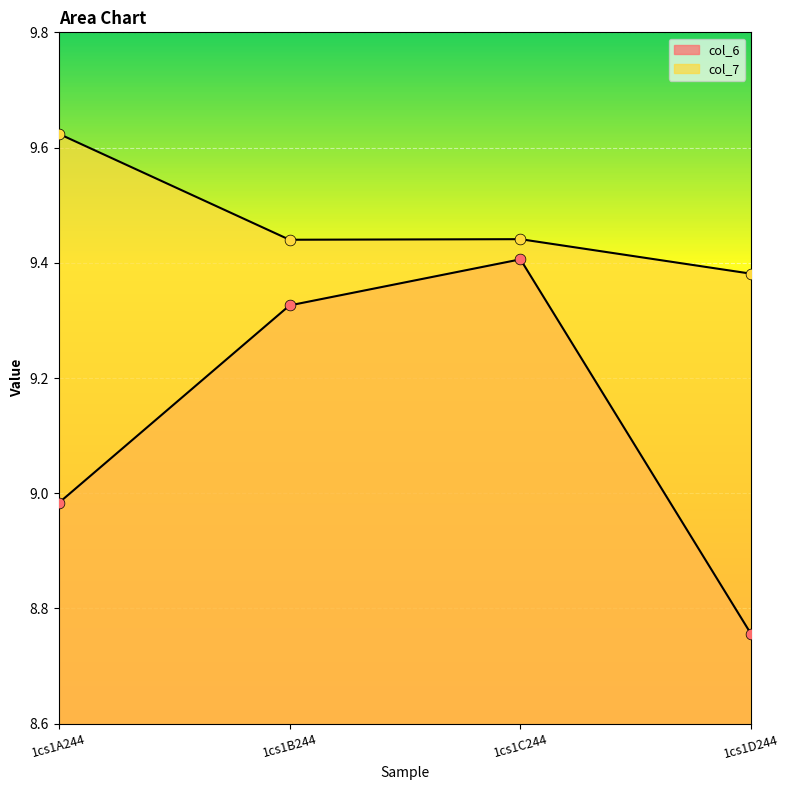

What are all the series names shown in the legend?

col_6, col_7